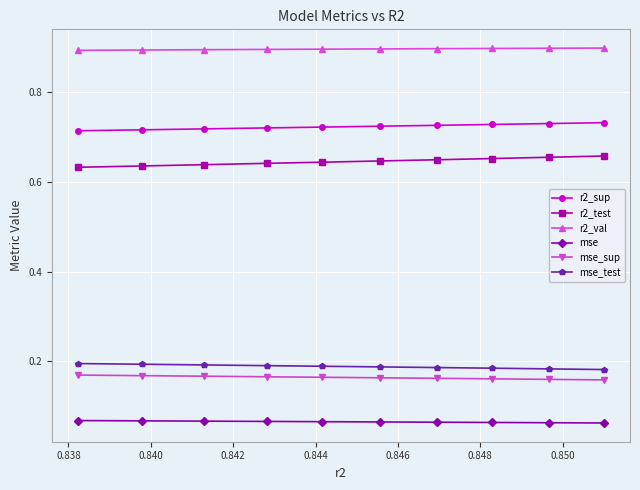

What is the value of the r2_val point at the 5th from the left?

0.9